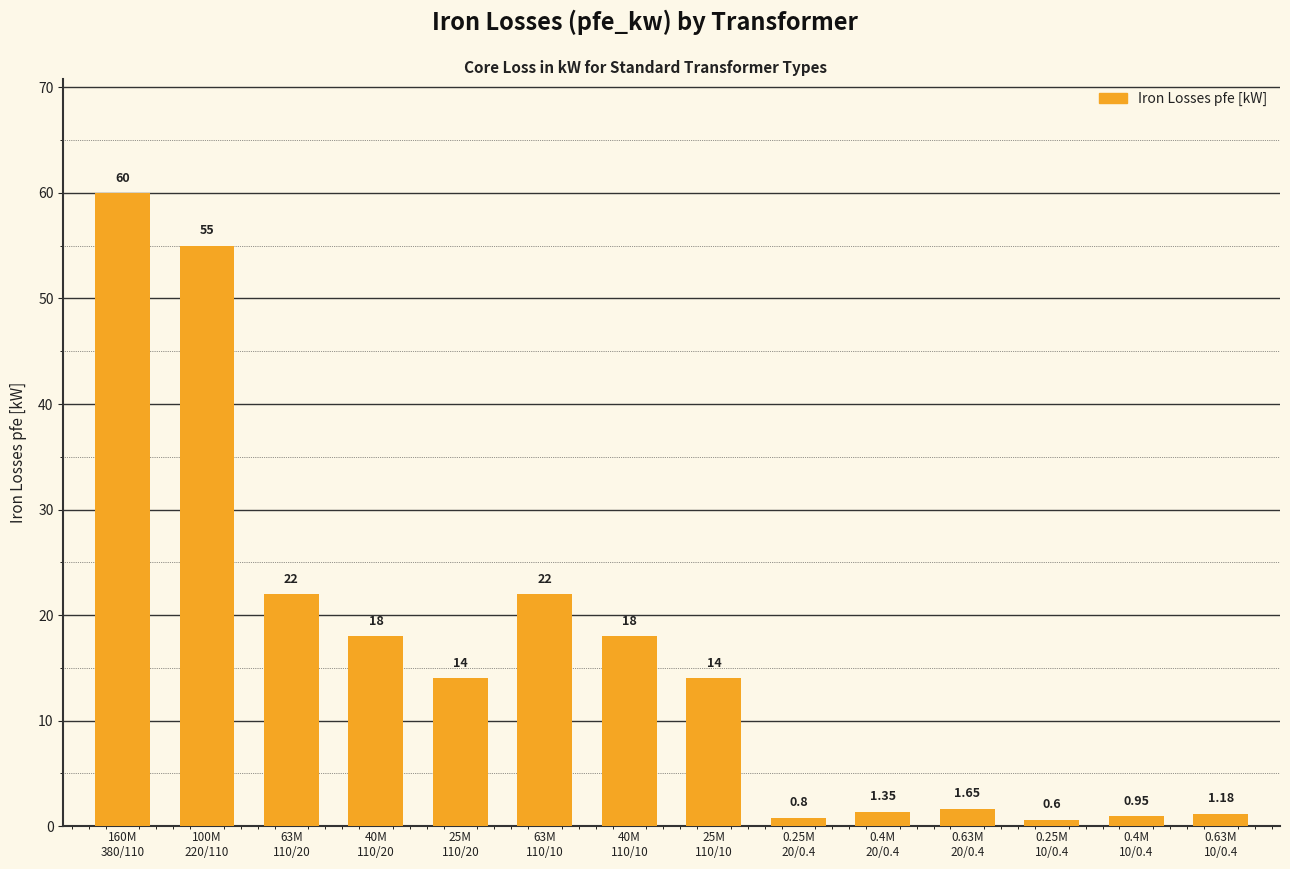

What is the average value?

16.4